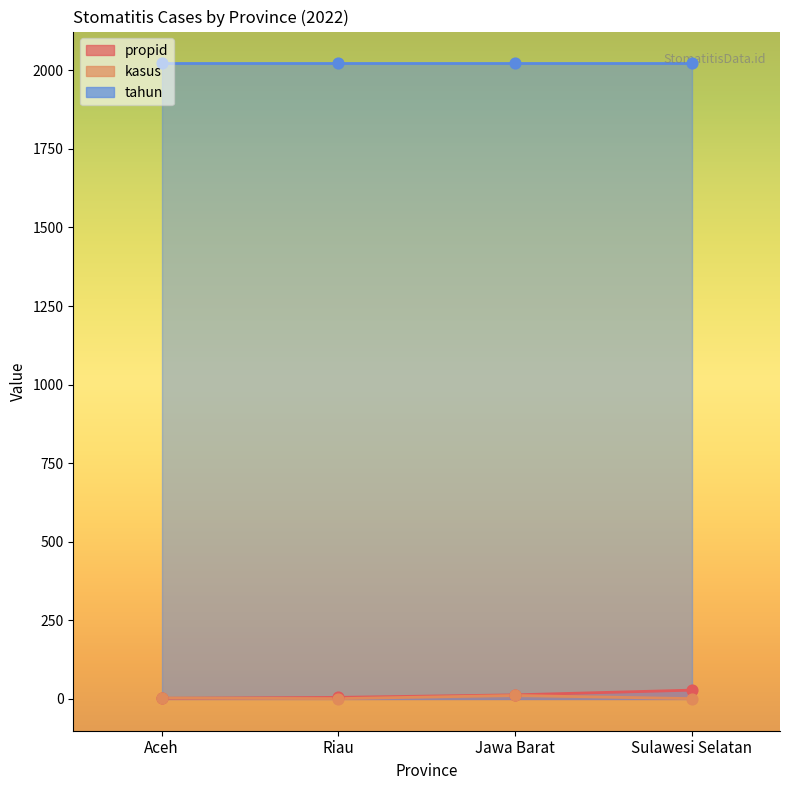

Which series has the widest spread of Y values?

propid